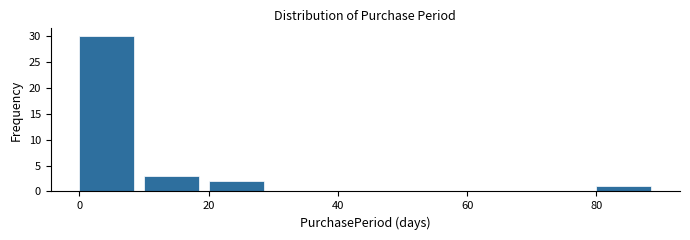

Which range on the x-axis has the tallest bar?

0 to 10